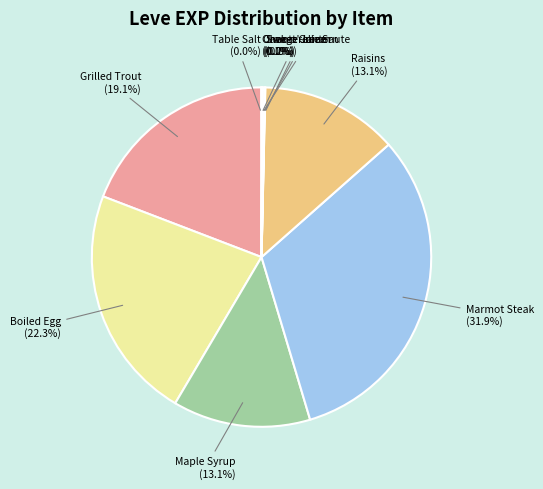

How much of the chart is everything except Grilled Trout?

80.9%